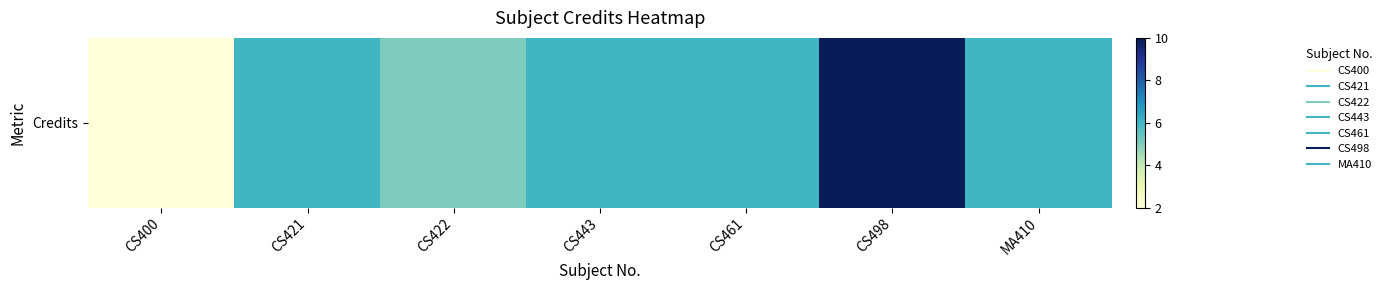

At which label is the value closest to 6?

CS421